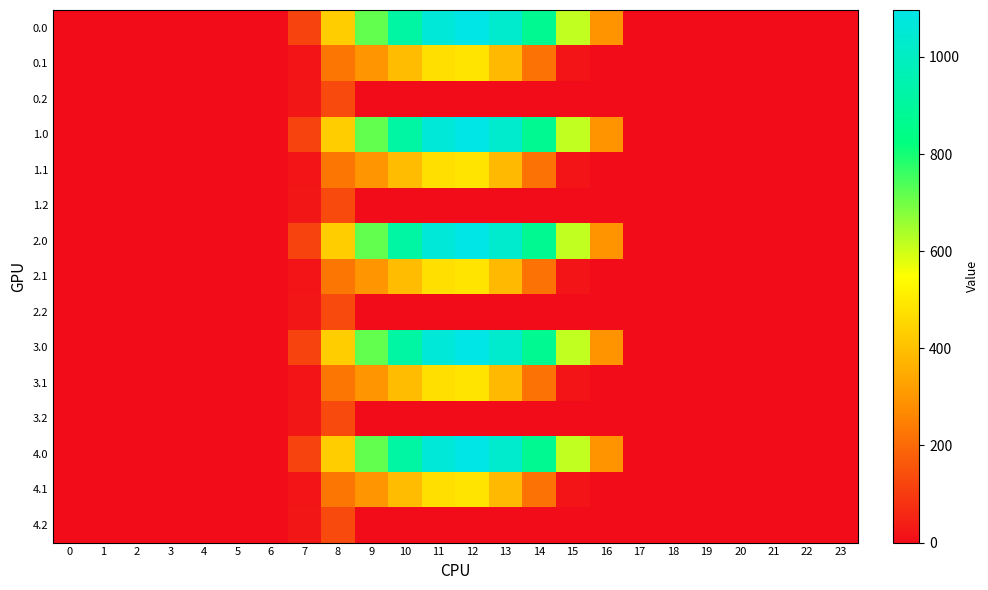

At which category is the sum across all series the highest?

12